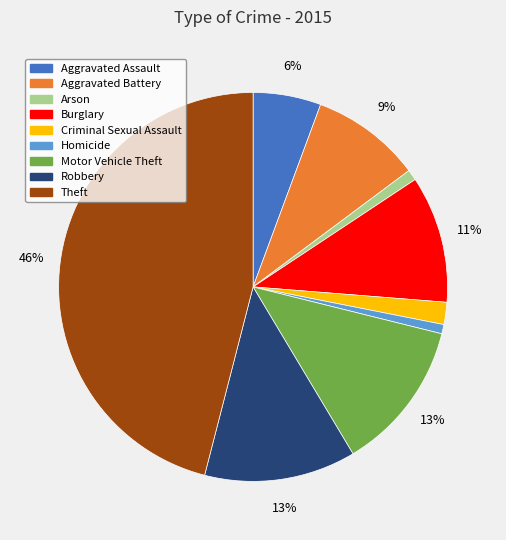

Does Robbery account for over 50% of the chart?

No